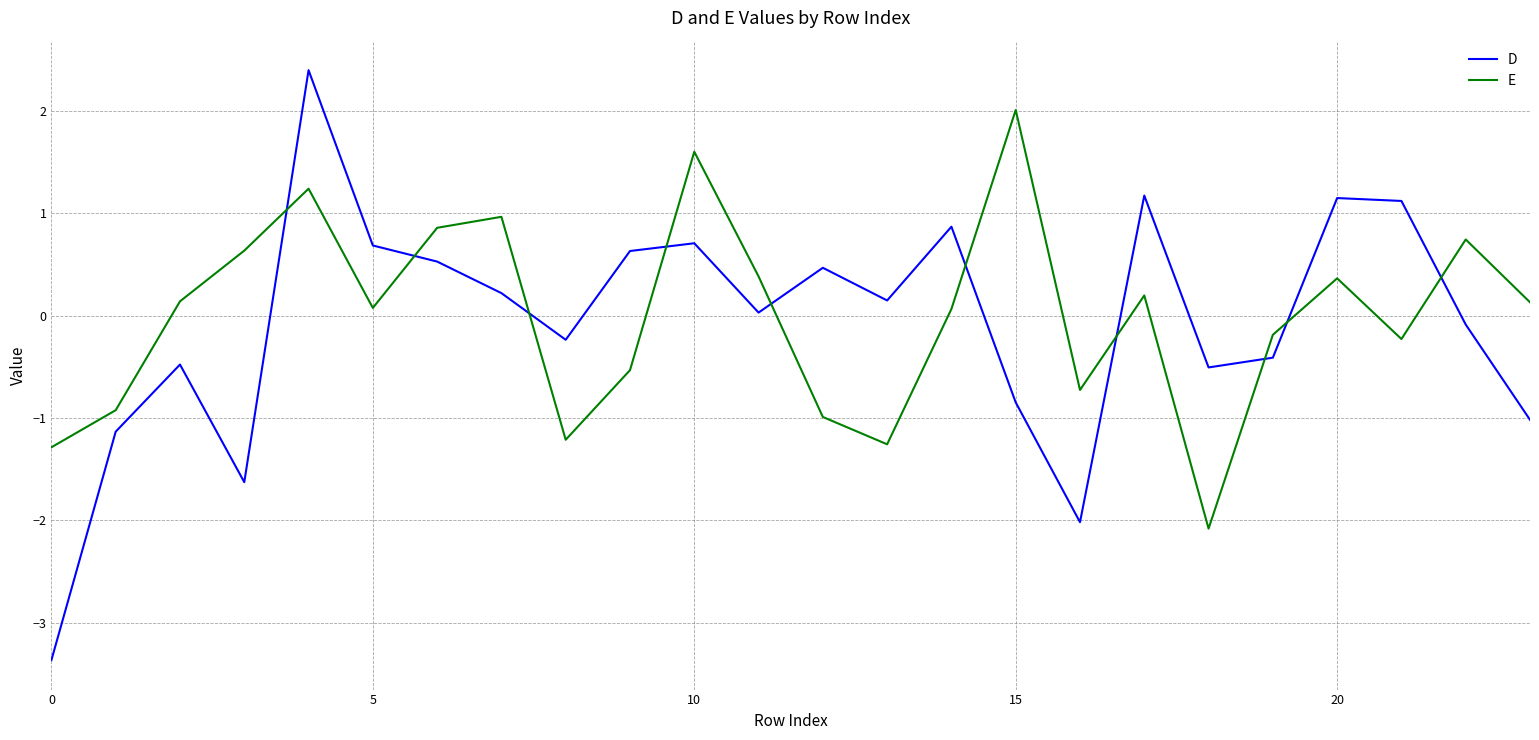

Rank the series by their maximum value, from lowest to highest.

E, D